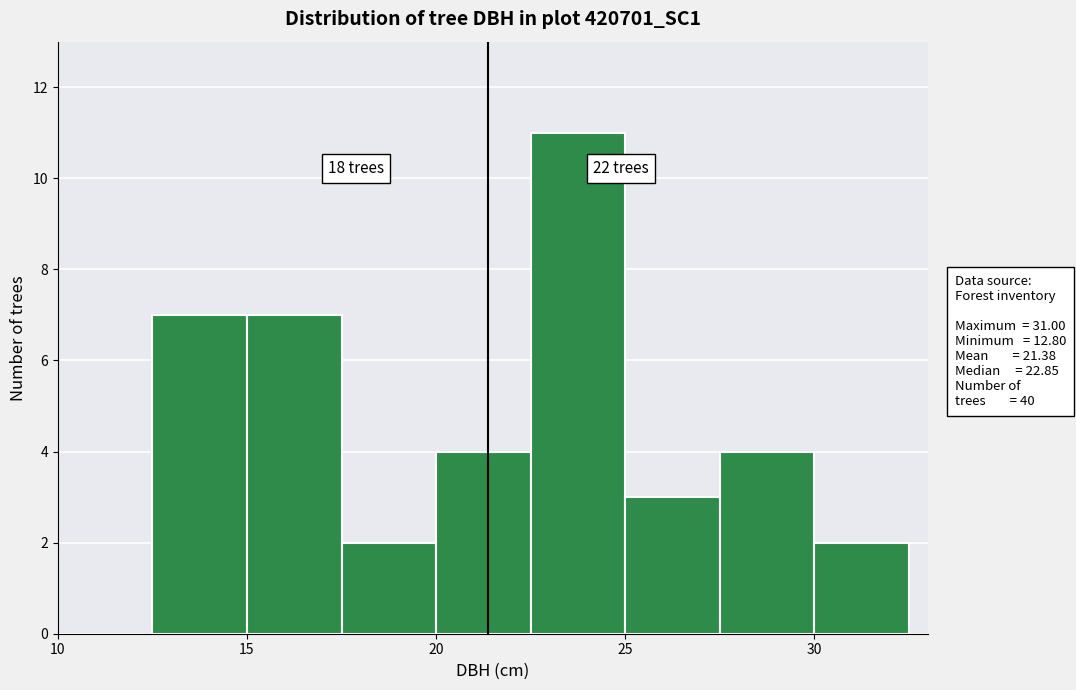

Which range on the x-axis has the tallest bar?

22.5 to 25.0